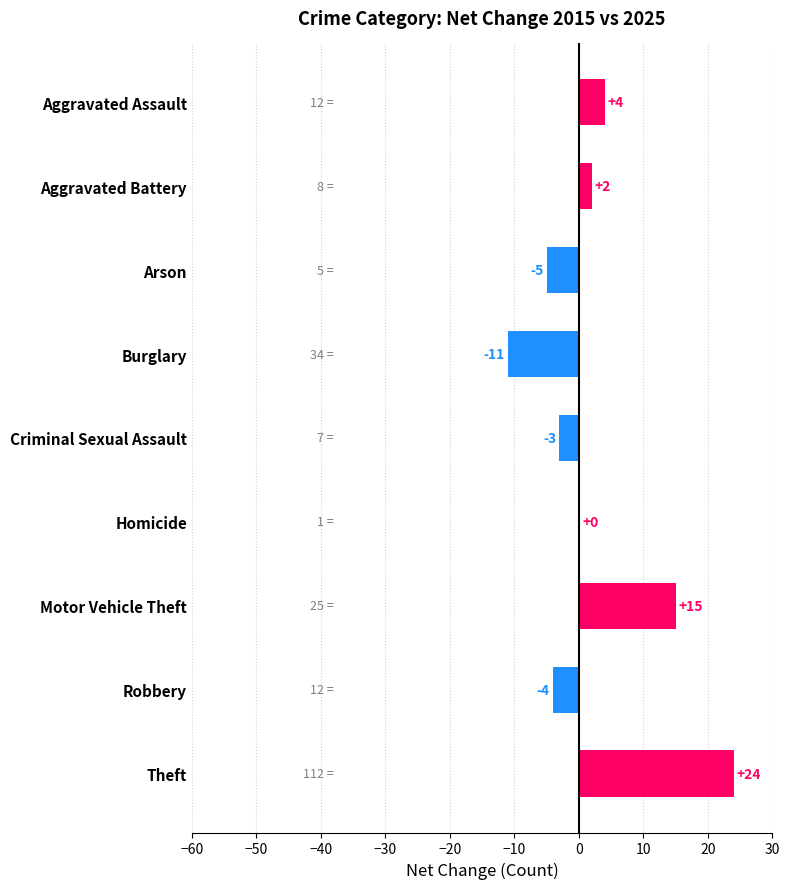

Reading bottom to top, list all the values displayed in this chart.

Theft=24	Robbery=-4	Motor Vehicle Theft=15	Homicide=0	Criminal Sexual Assault=-3	Burglary=-11	Arson=-5	Aggravated Battery=2	Aggravated Assault=4